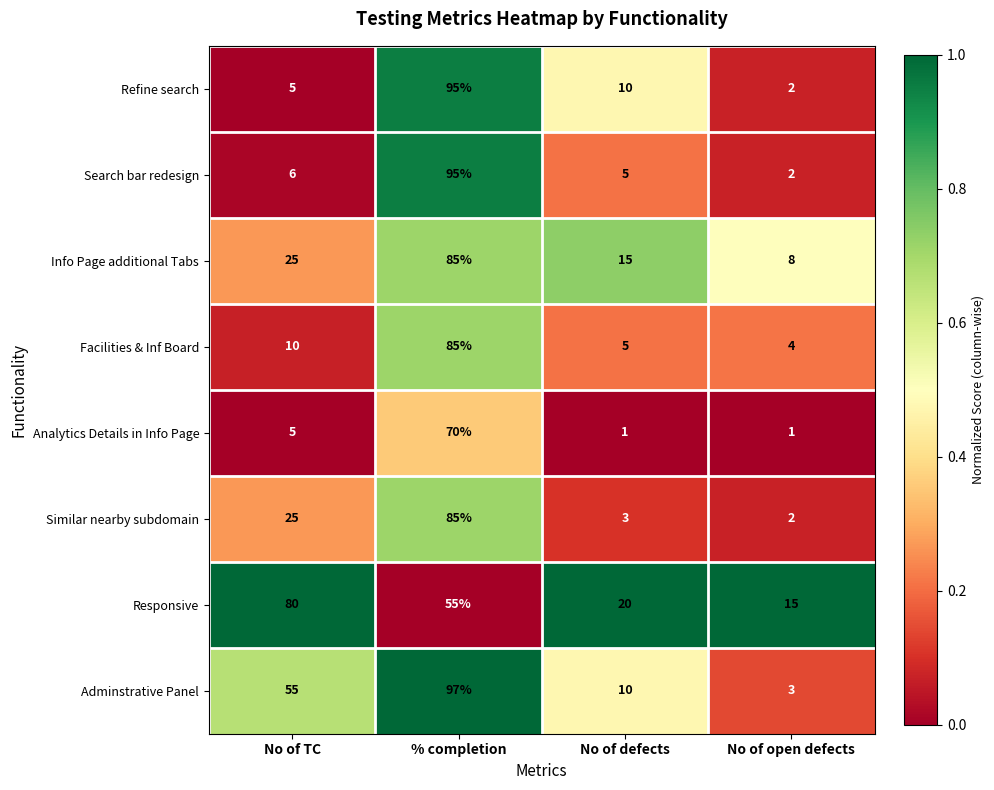

Is the value of Adminstrative Panel at No of TC greater than the value of Info Page additional Tabs at No of TC?

Yes